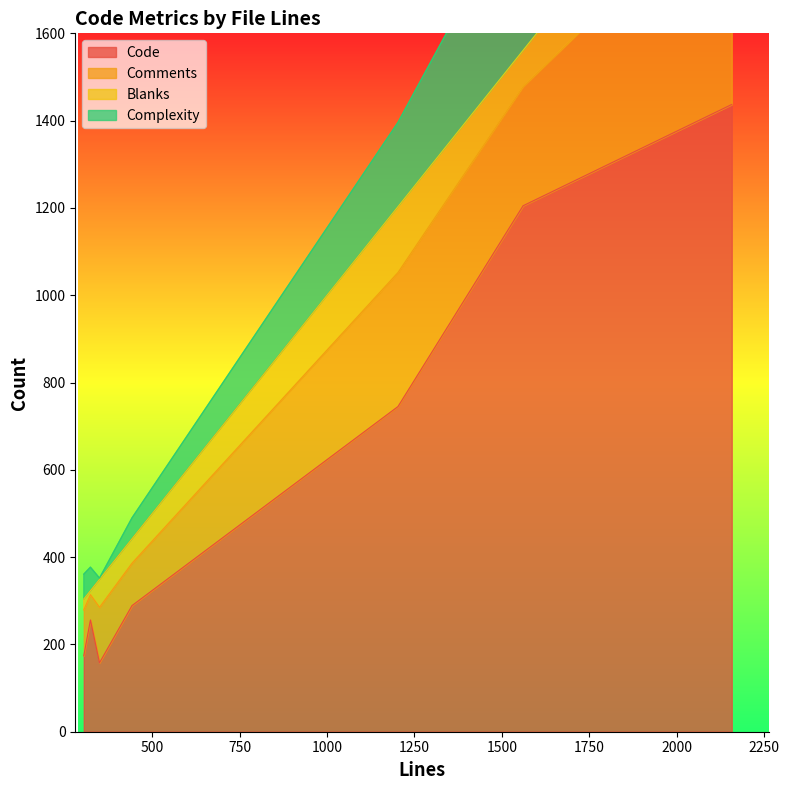

True or false: Comments and Blanks cross at least once.

False